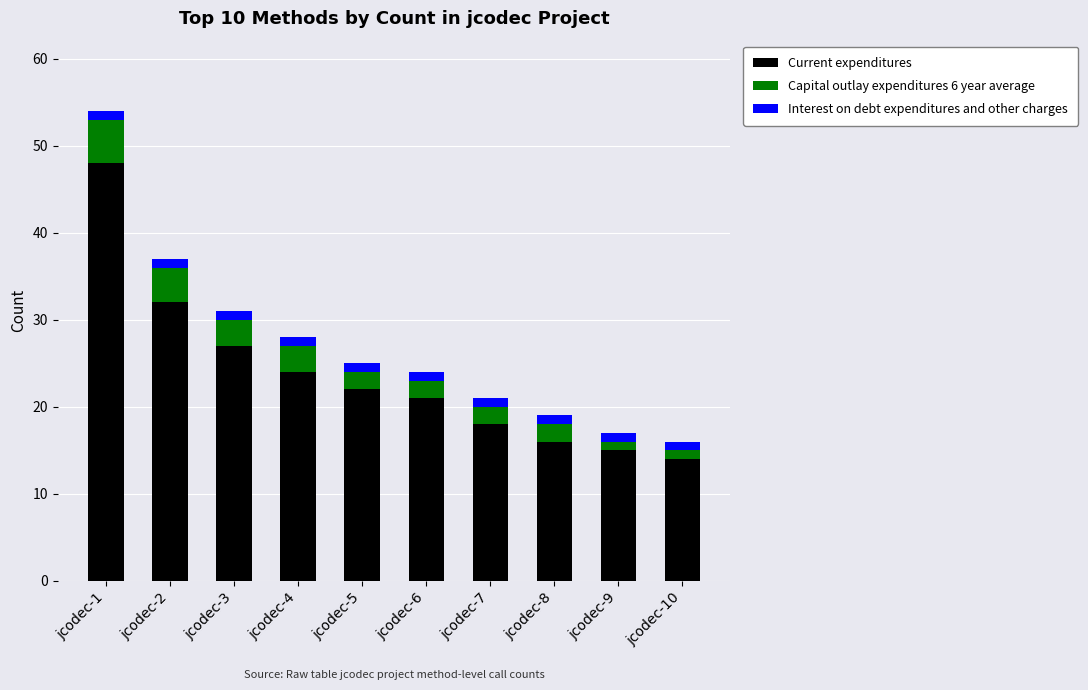

What are all the series names shown in the legend?

Current expenditures, Capital outlay expenditures 6 year average, Interest on debt expenditures and other charges